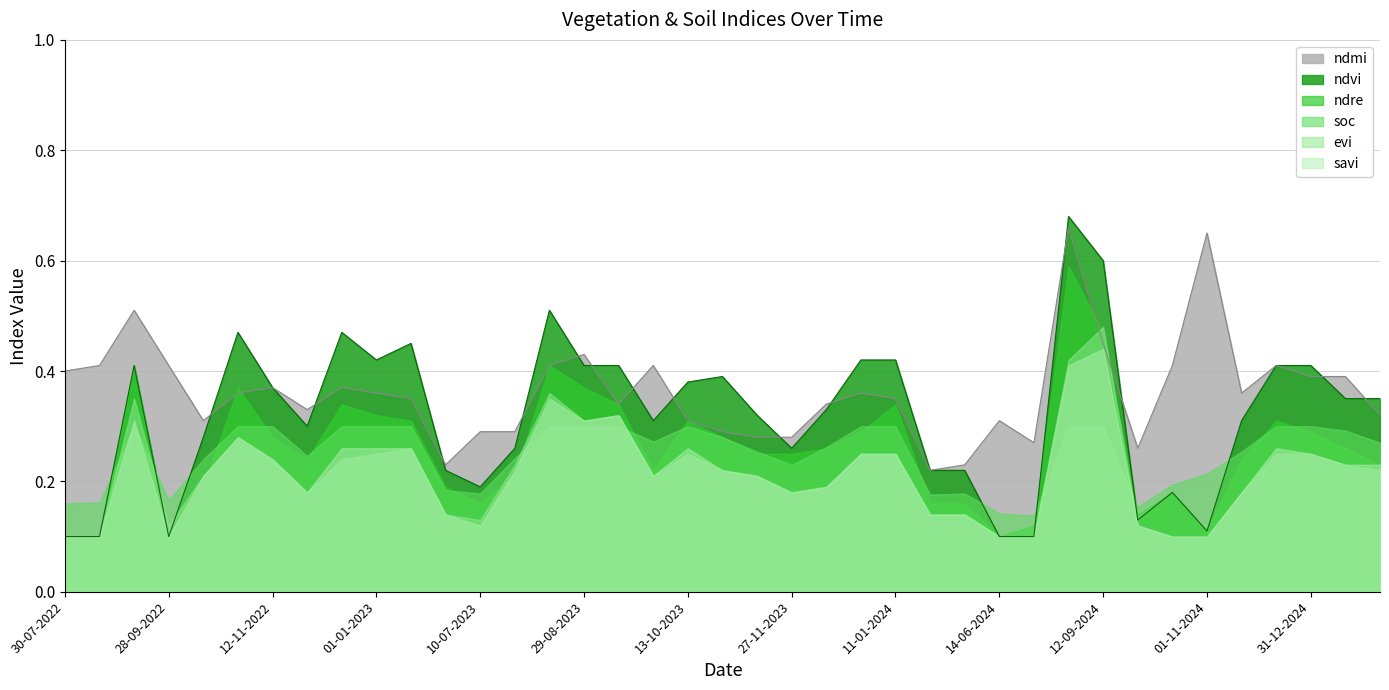

After their last crossing, which series has the higher values: ndre or ndmi?

ndmi